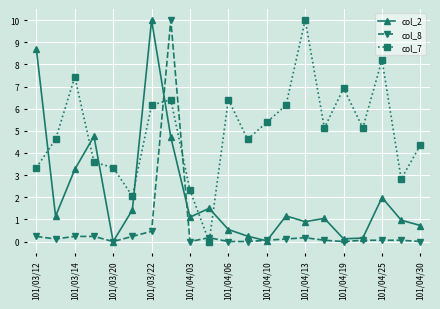

How many interior local valleys does the col_7 series have?

6